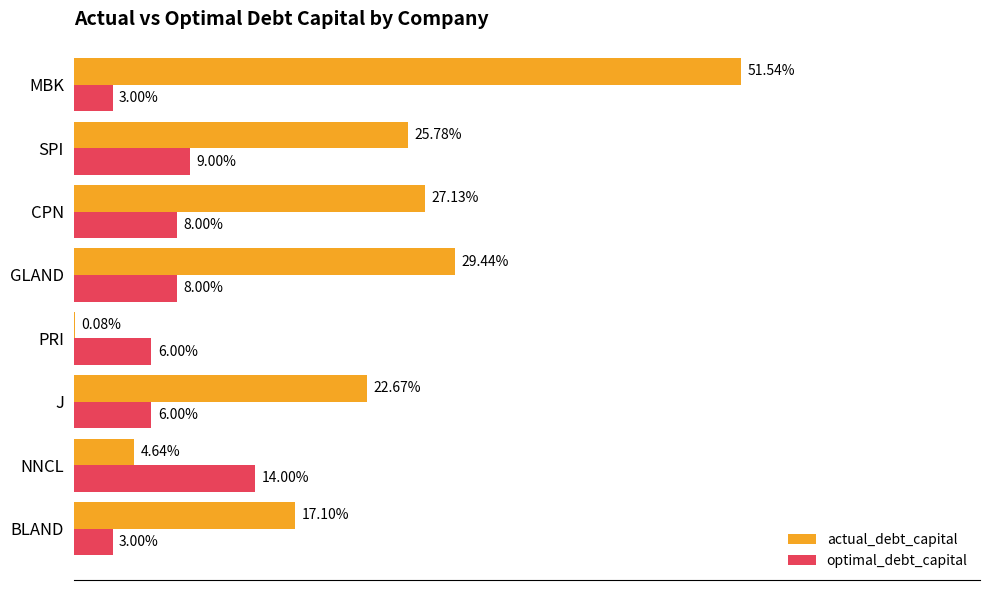

What are all the series names shown in the legend?

actual_debt_capital, optimal_debt_capital